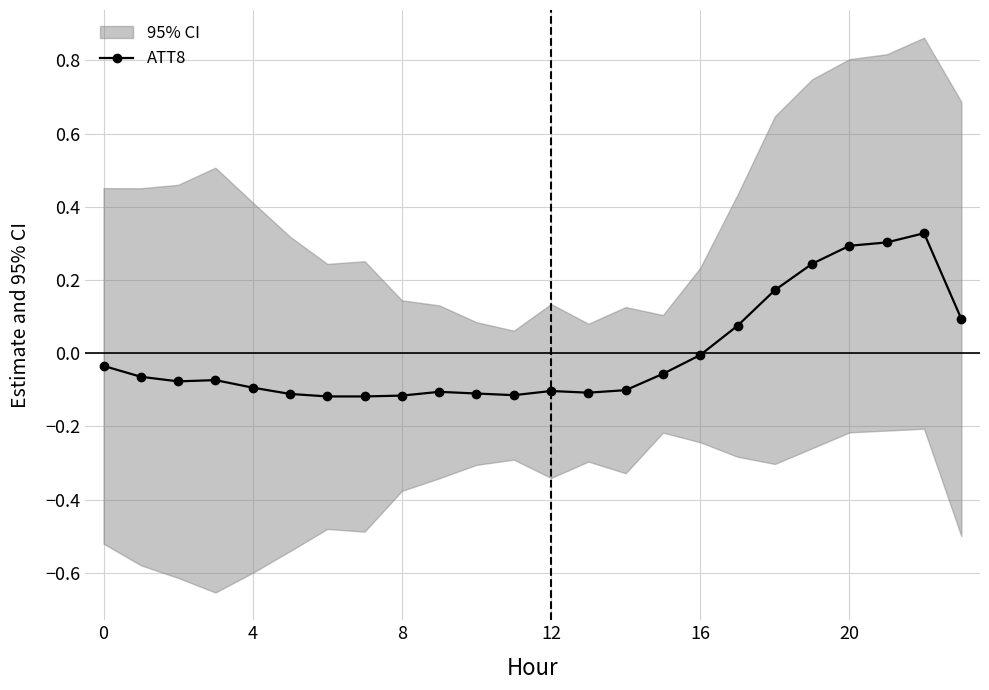

At which category does the chart reach its minimum across all series?

6